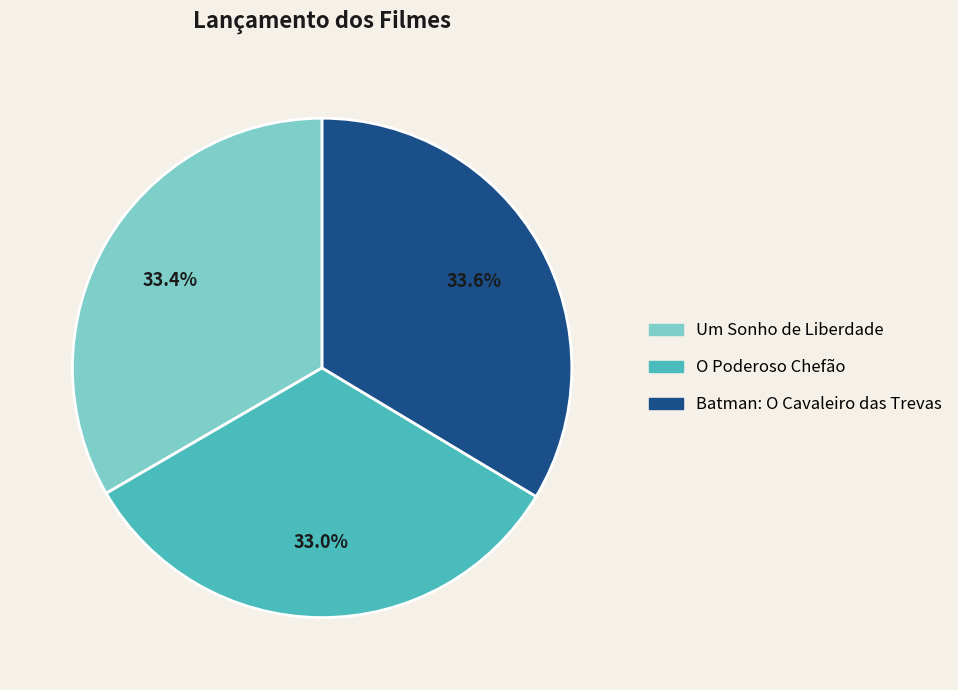

What percentage do Batman: O Cavaleiro das Trevas and Um Sonho de Liberdade together represent?

67.0%